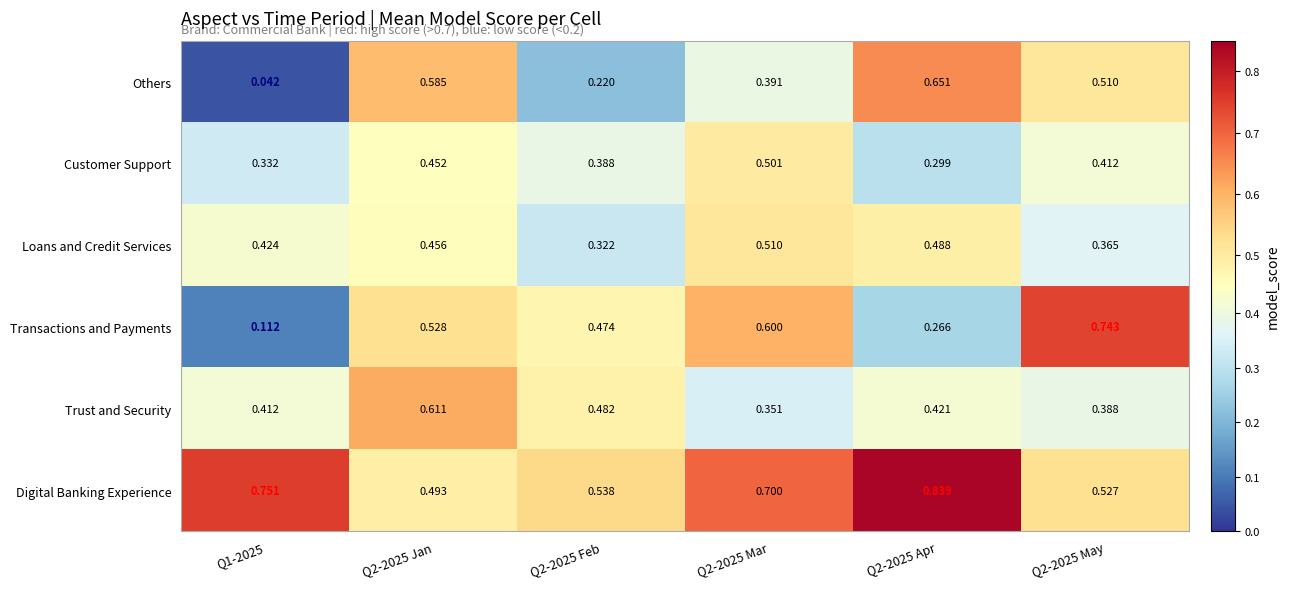

Which series has the largest range (max minus min)?

Transactions and Payments